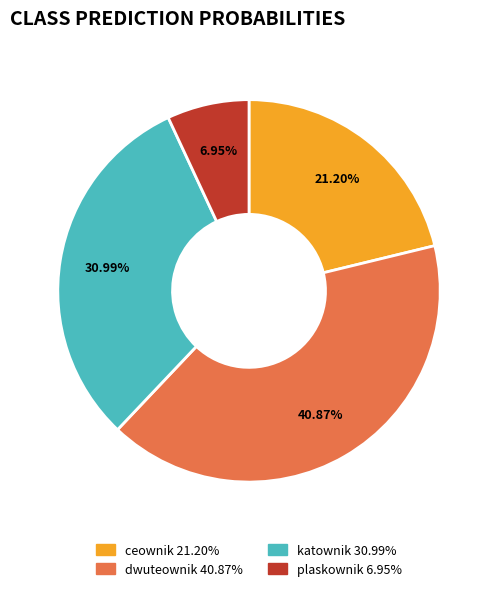

How many segments does this pie chart have?

4